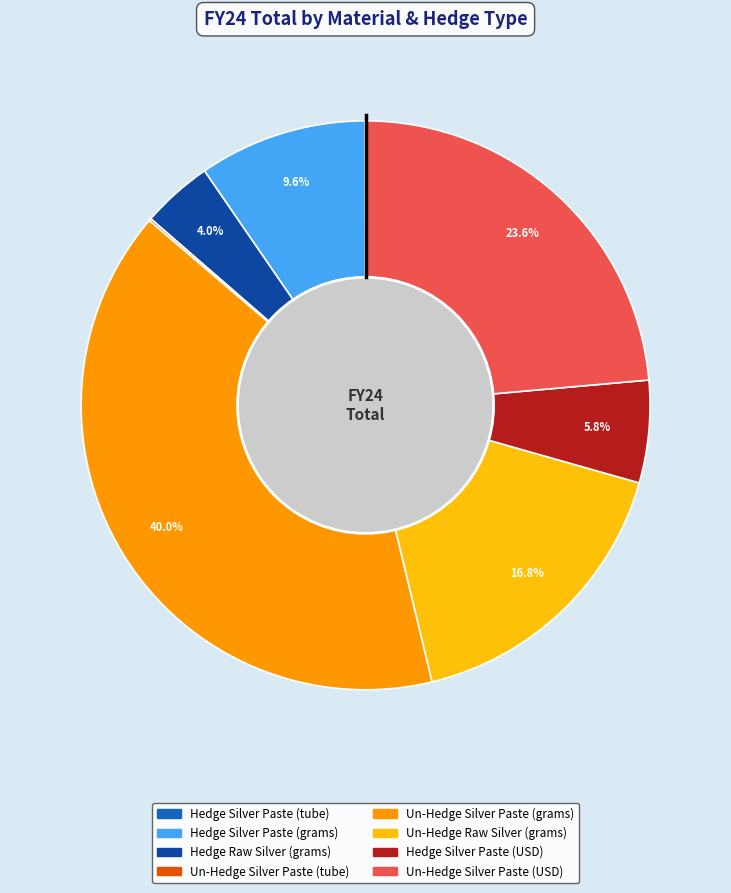

Is the sum of Un-Hedge Silver Paste (USD) and Hedge Raw Silver (grams) greater than half?

No